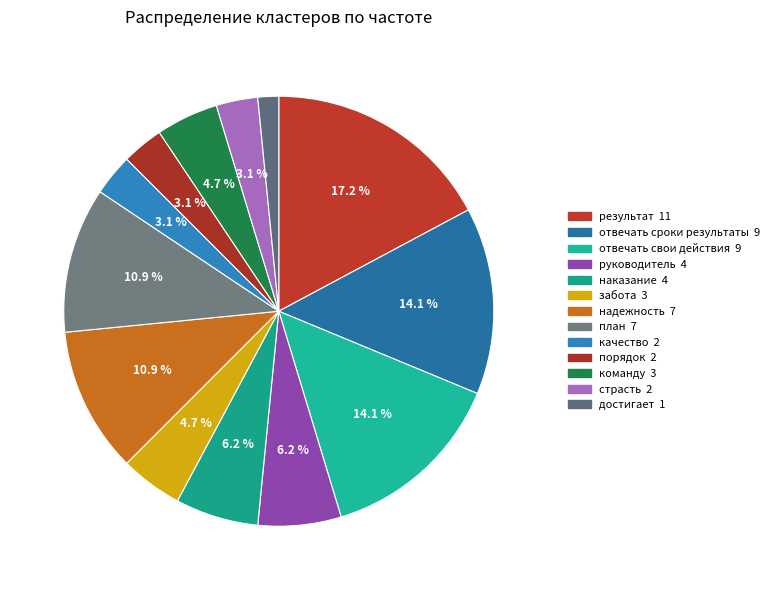

What percentage is the достигает slice, to the nearest percent?

2%